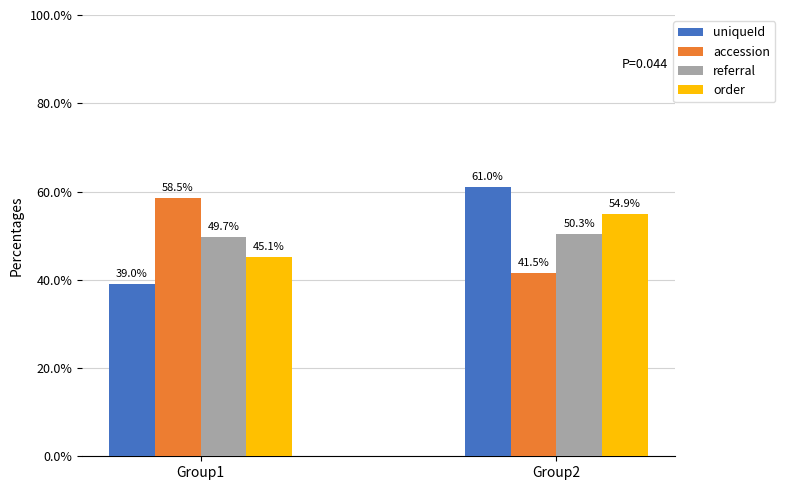

How many data points in order are less than 54?

1